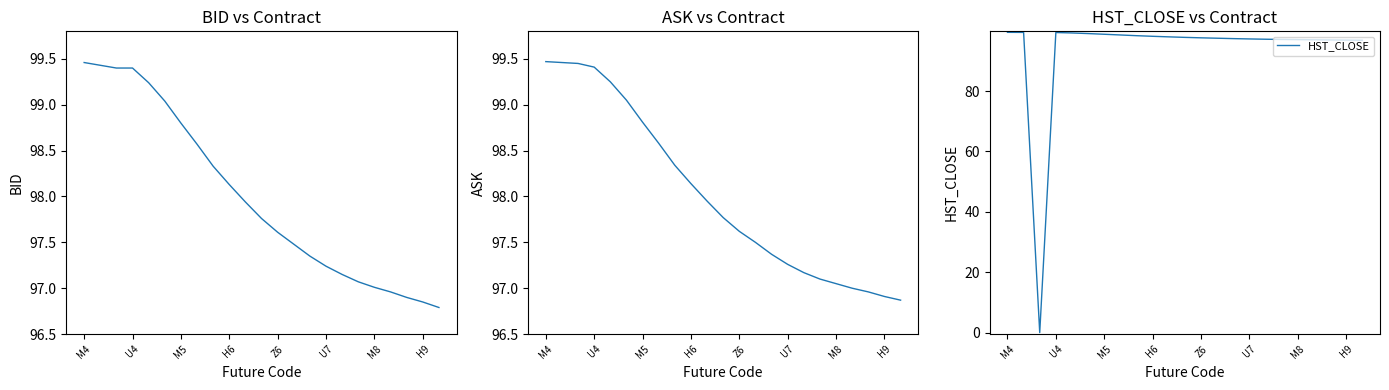

True or false: ASK and HST_CLOSE cross at least once.

False